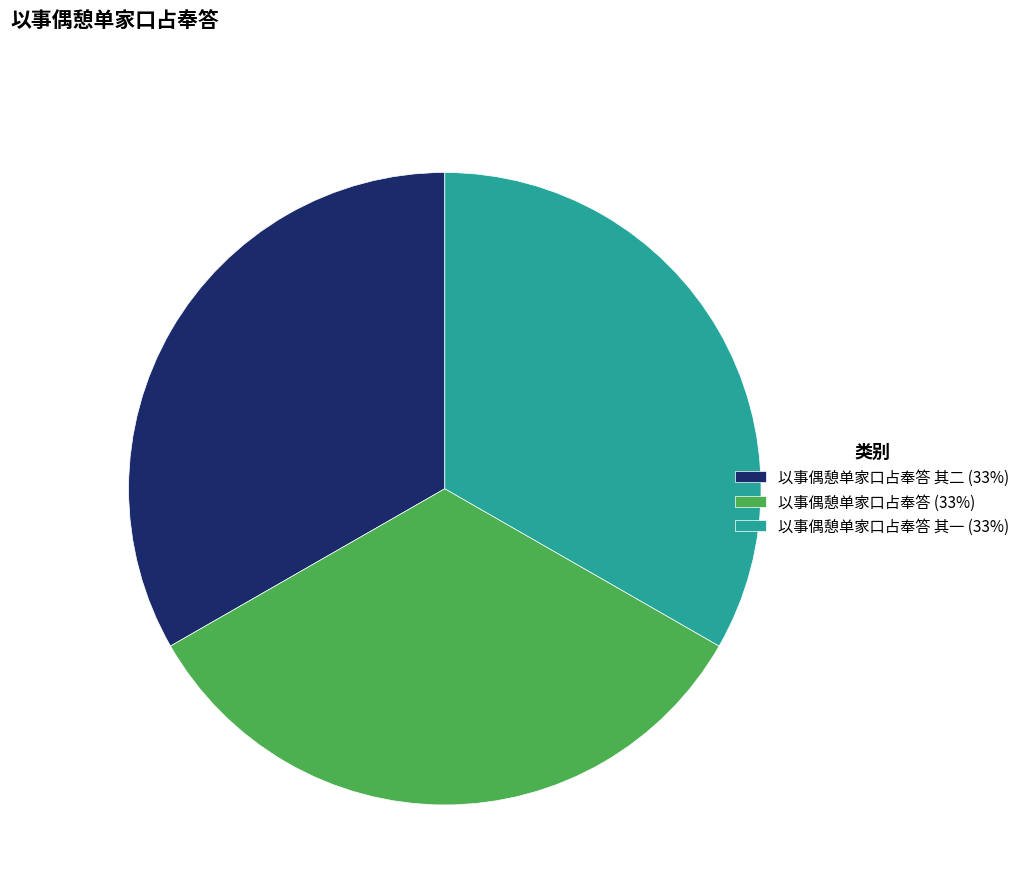

Does 以事偶憩单家口占奉答 (33%) represent more than half of the total?

No